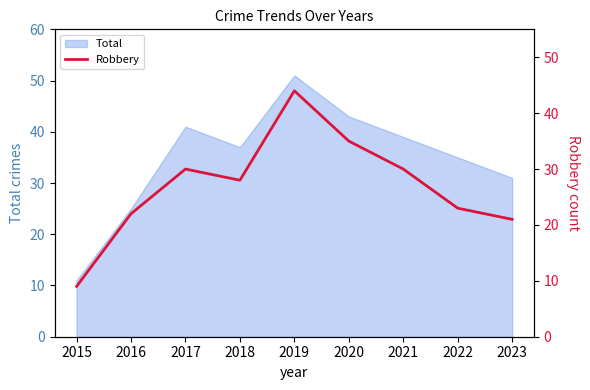

The Total series shows 64 at 2018. True or false?

False